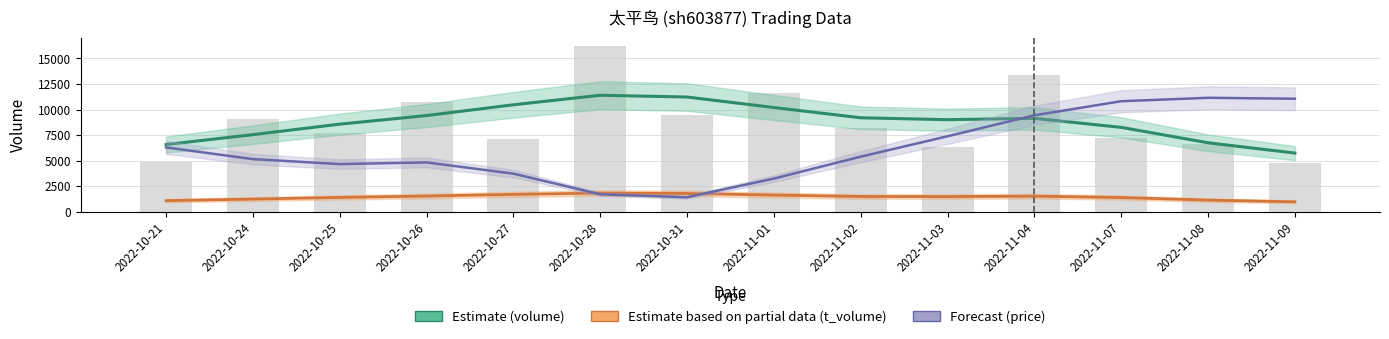

What is the difference between the second highest and second lowest values in the Forecast (price) series?

9346.9